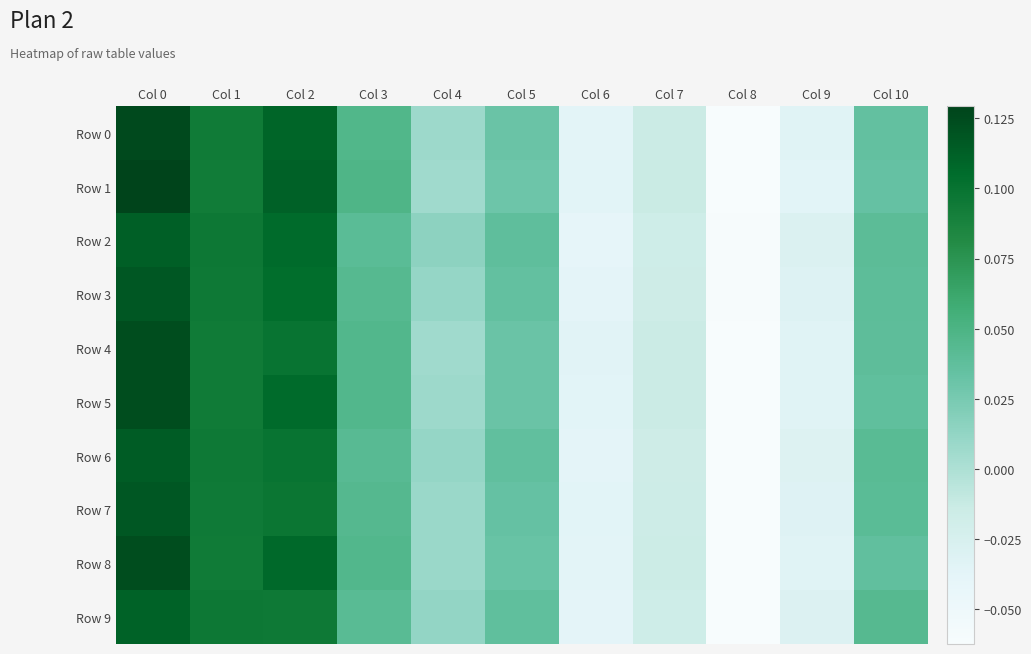

Count the number of data series in this chart.

10